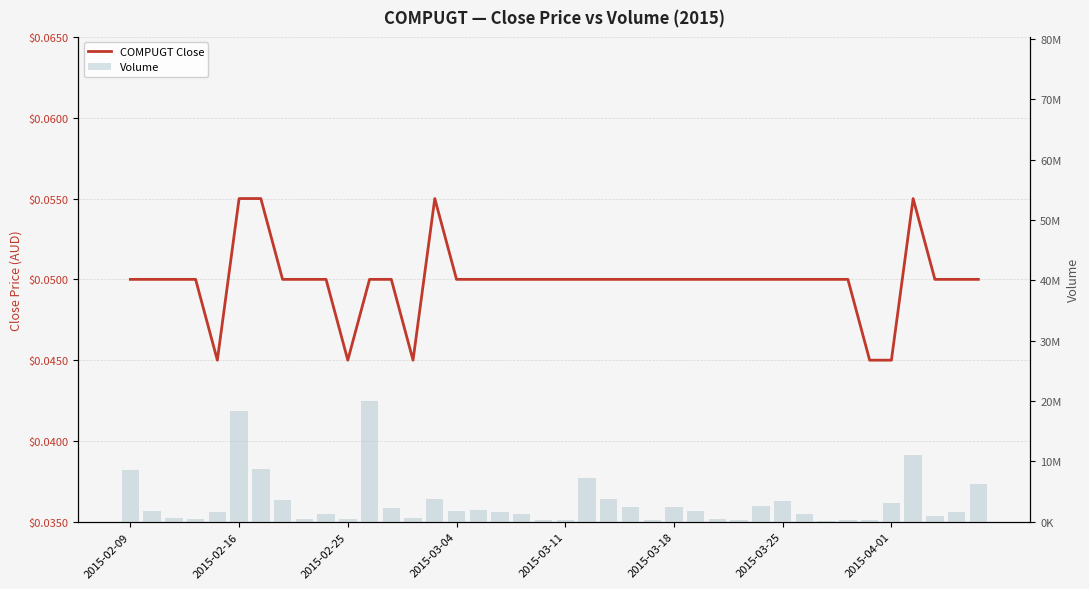

List the series in order of their peak value, highest first.

Volume, COMPUGT Close